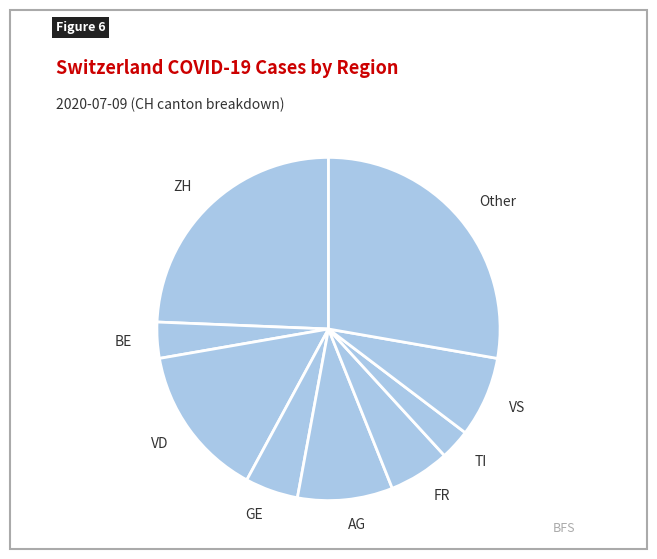

Approximately how many times larger is the value at VD compared to BE?

4.2